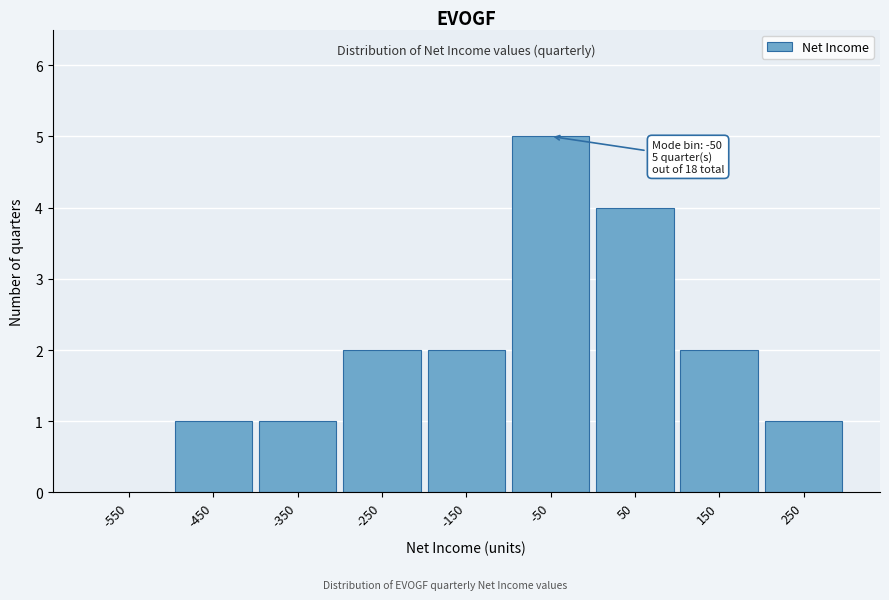

Reading left to right, extract all data points from this chart.

-550=0	-450=1	-350=1	-250=2	-150=2	-50=5	50=4	150=2	250=1